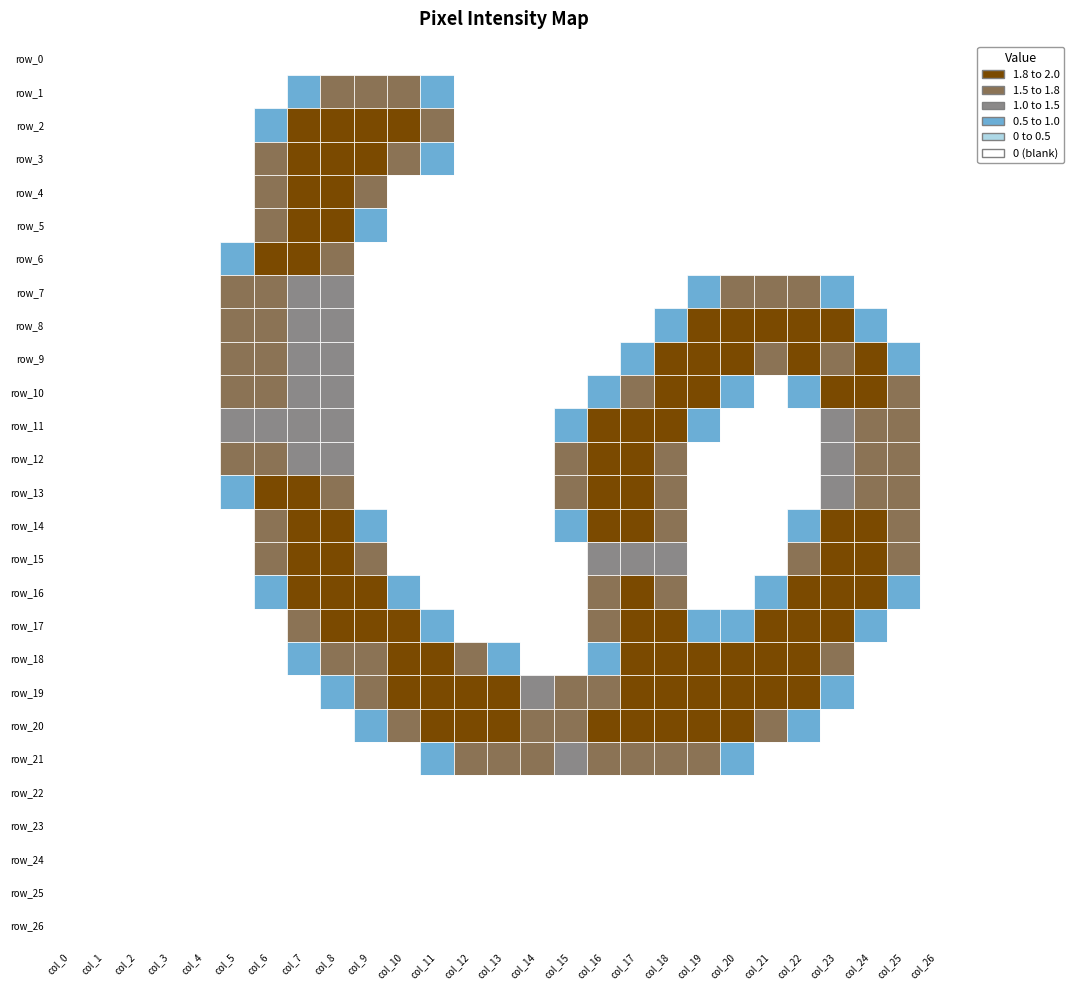

Rank the categories by row_13 value from lowest to highest.

0, 1, 2, 3, 4, 9, 10, 11, 12, 13, 14, 19, 20, 21, 22, 26, 5, 23, 8, 15, 18, 24, 25, 6, 7, 16, 17